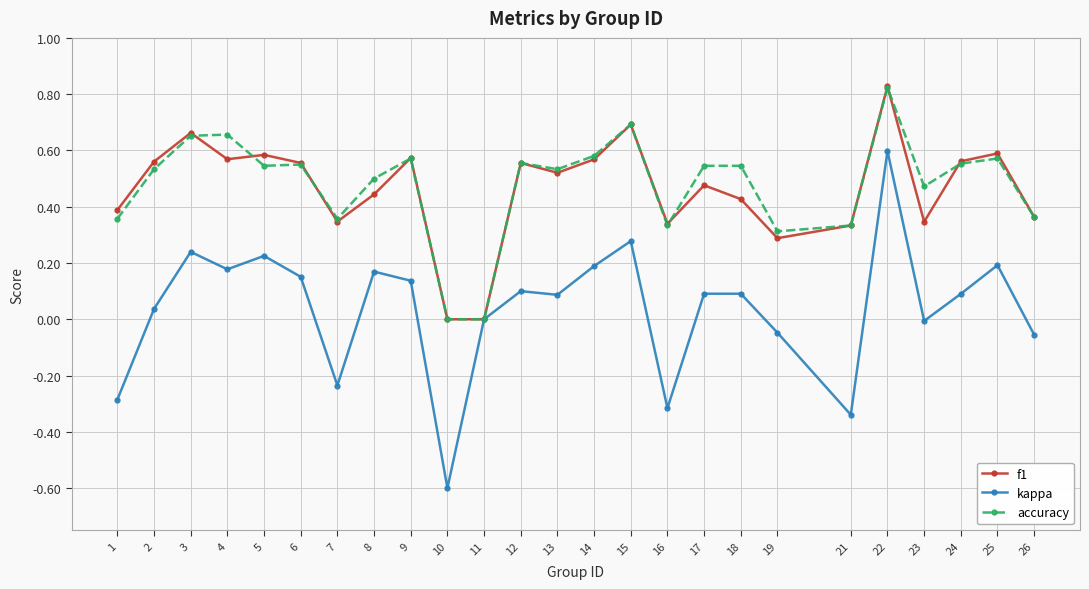

Which series has the widest spread of values?

kappa